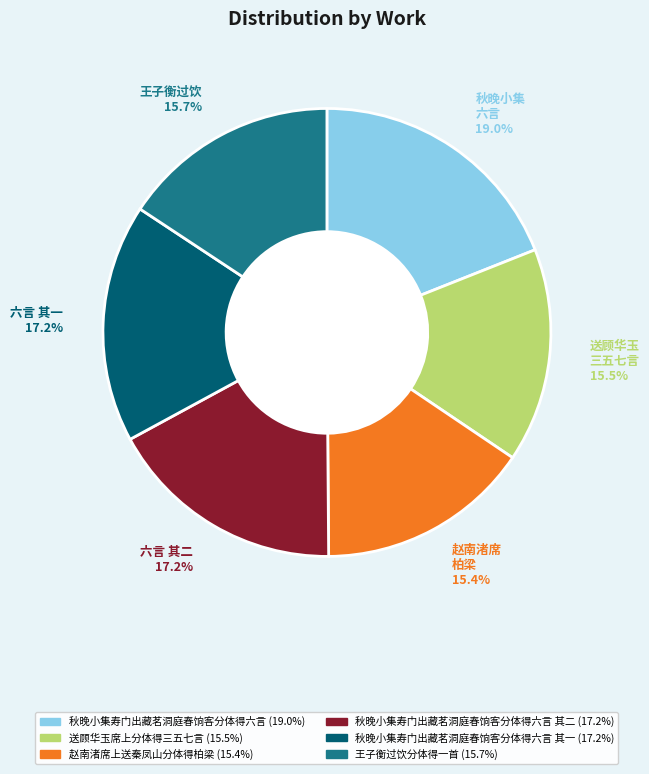

Does any single category account for the majority?

No